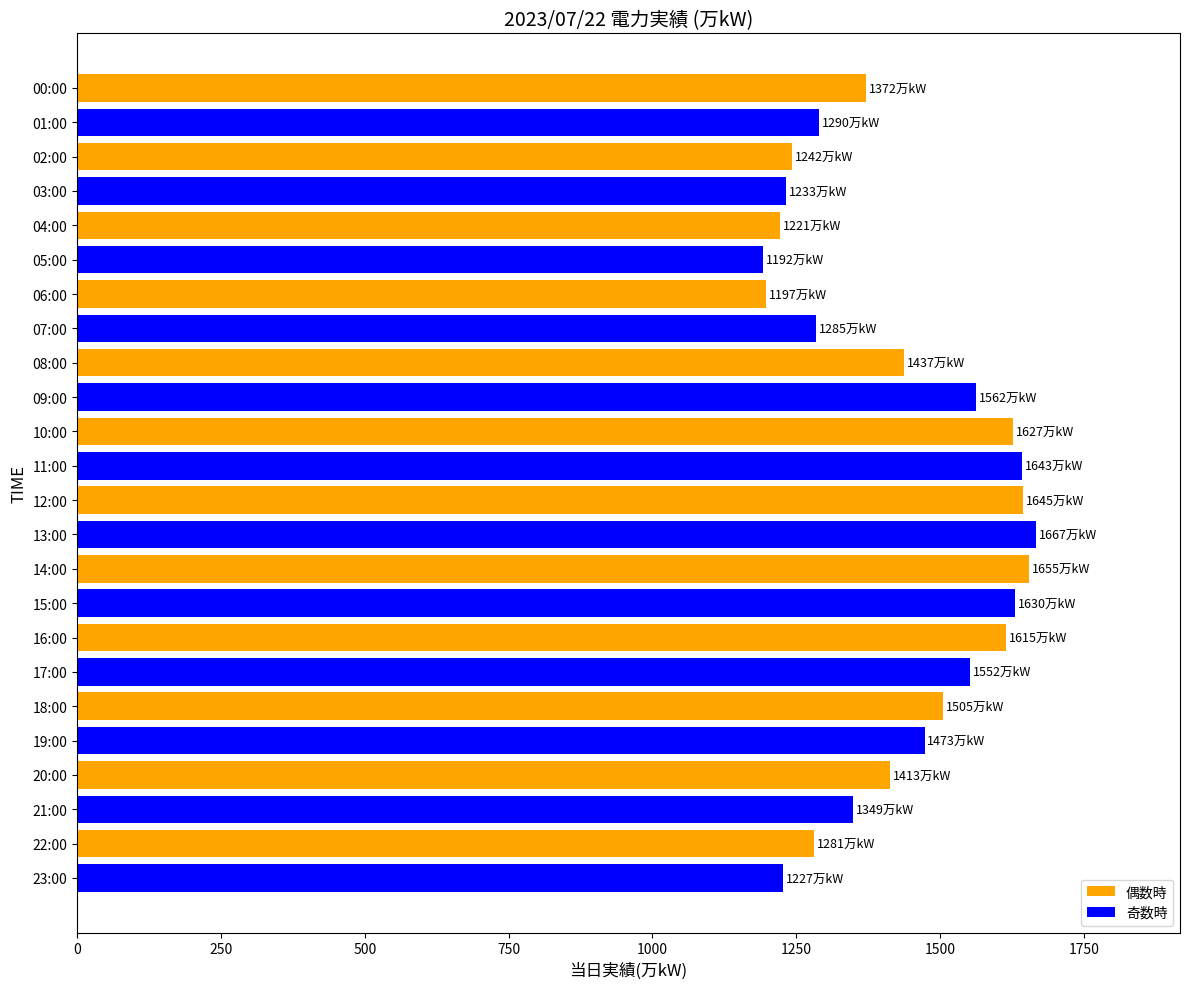

What is the change in value from 03:00 to 07:00?

+52